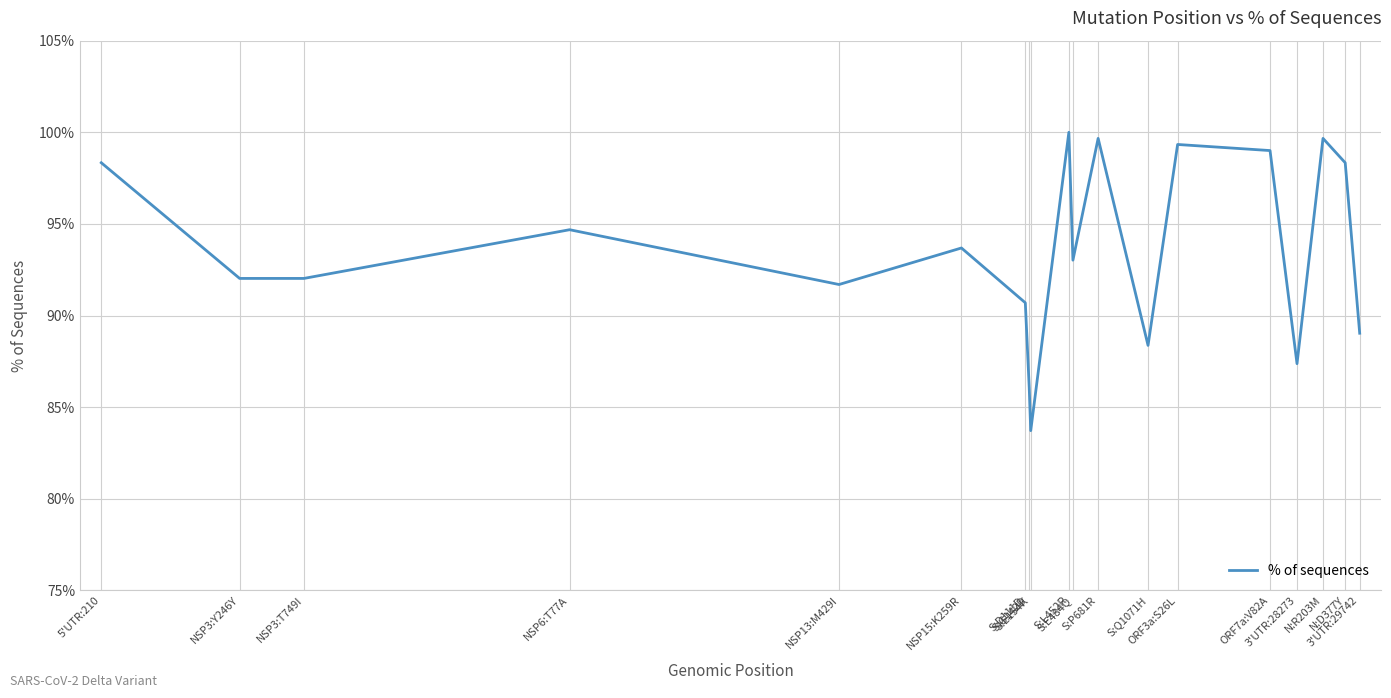

The value at N:R203M is 99.7. True or false?

True